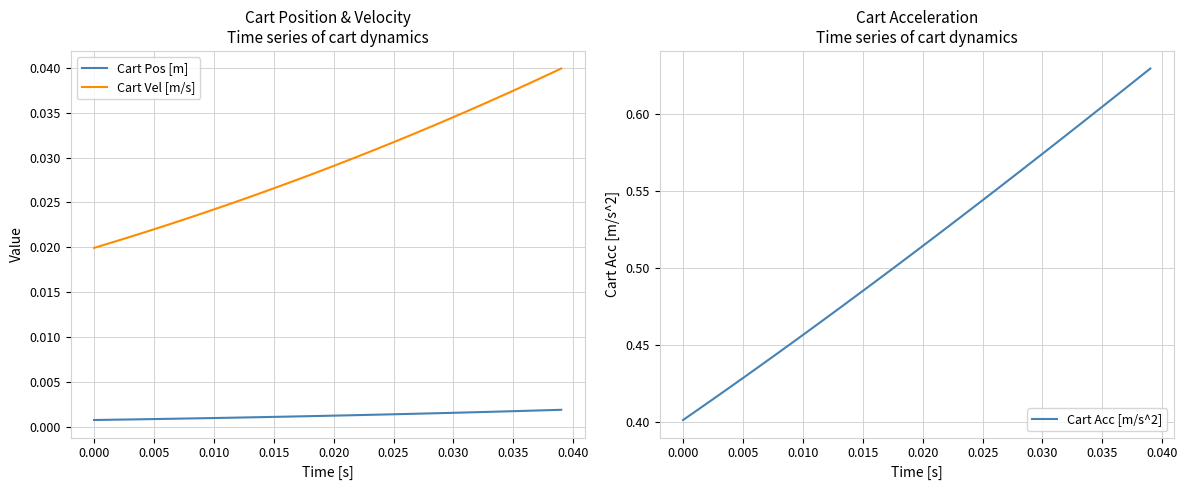

True or false: Cart Pos [m] and Cart Vel [m/s] intersect in this chart.

False